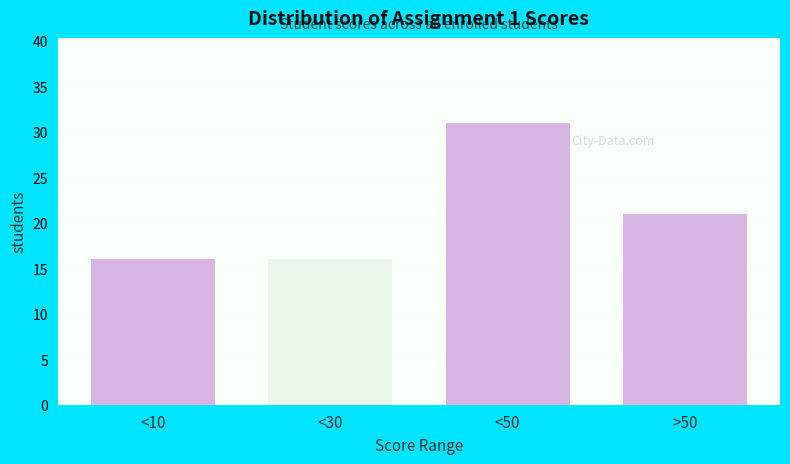

Reading right to left, extract all data points from this chart.

21	31	16	16